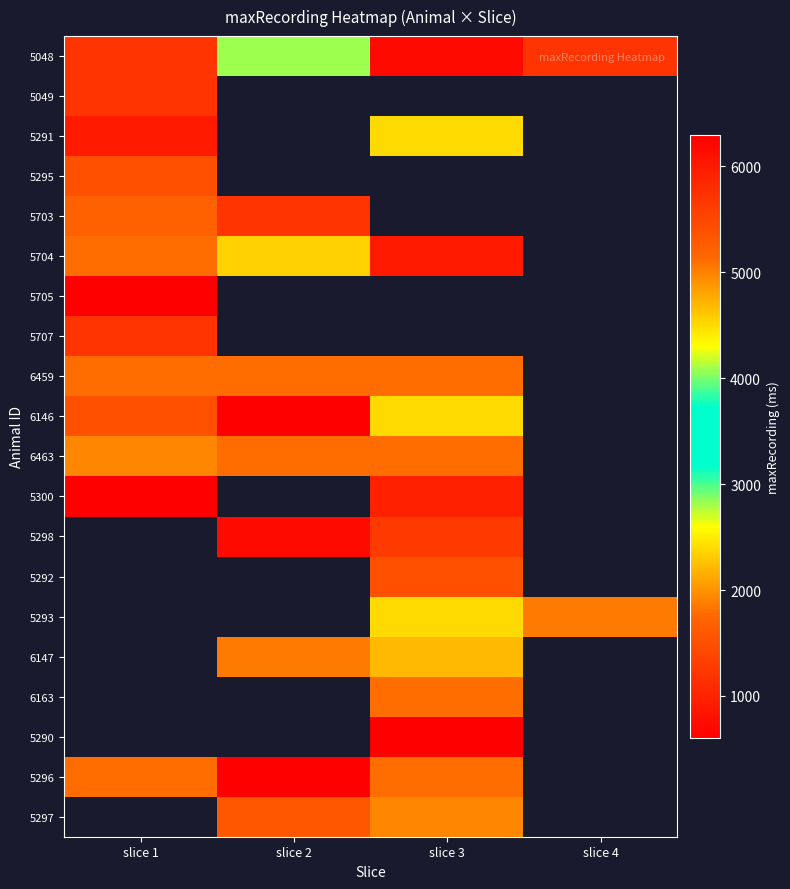

Is it true that 5048 equals 720.0 at slice 3?

True